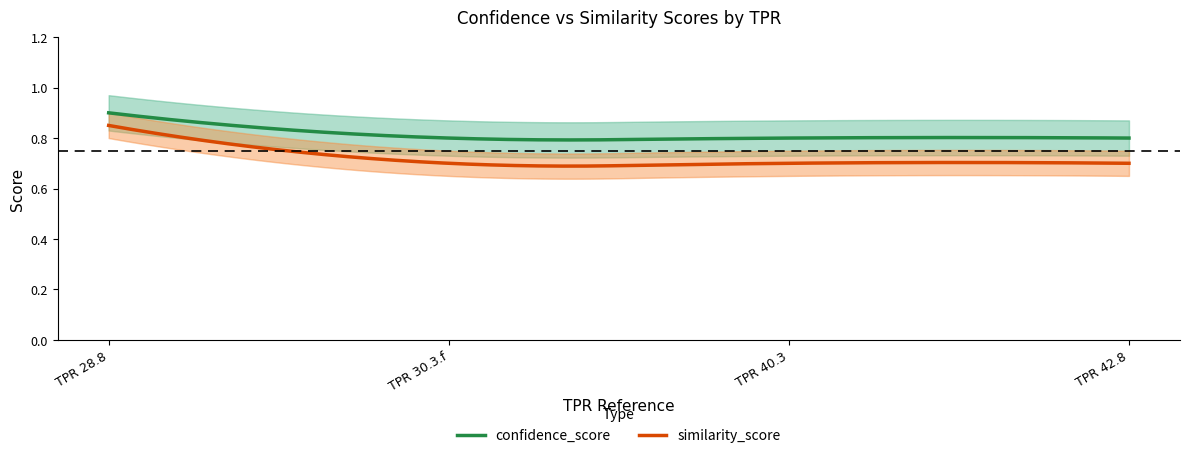

At which category does the chart reach its minimum across all series?

TPR 30.3.f